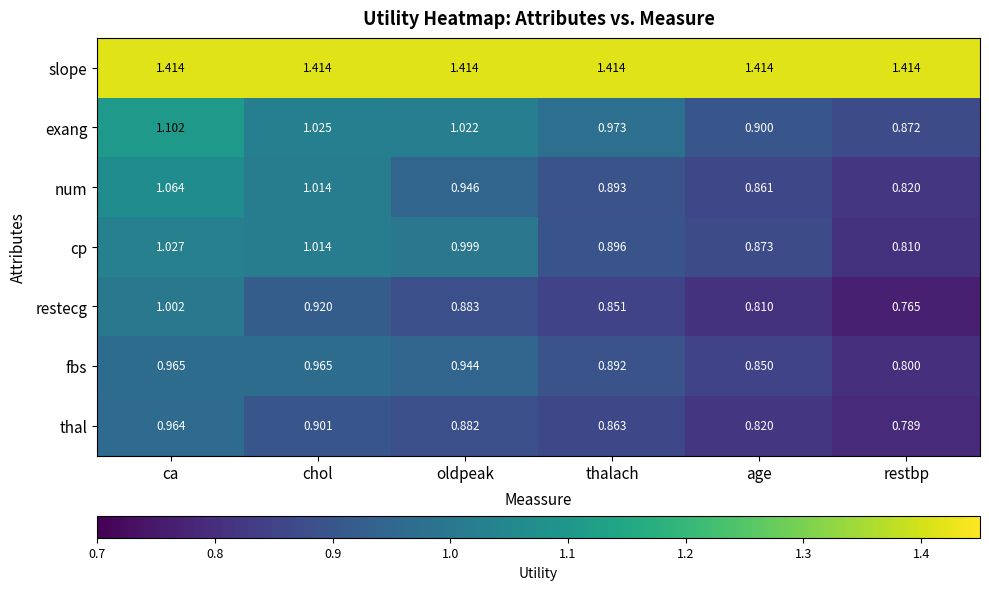

What is the difference between the highest and lowest values at thalach?

0.6